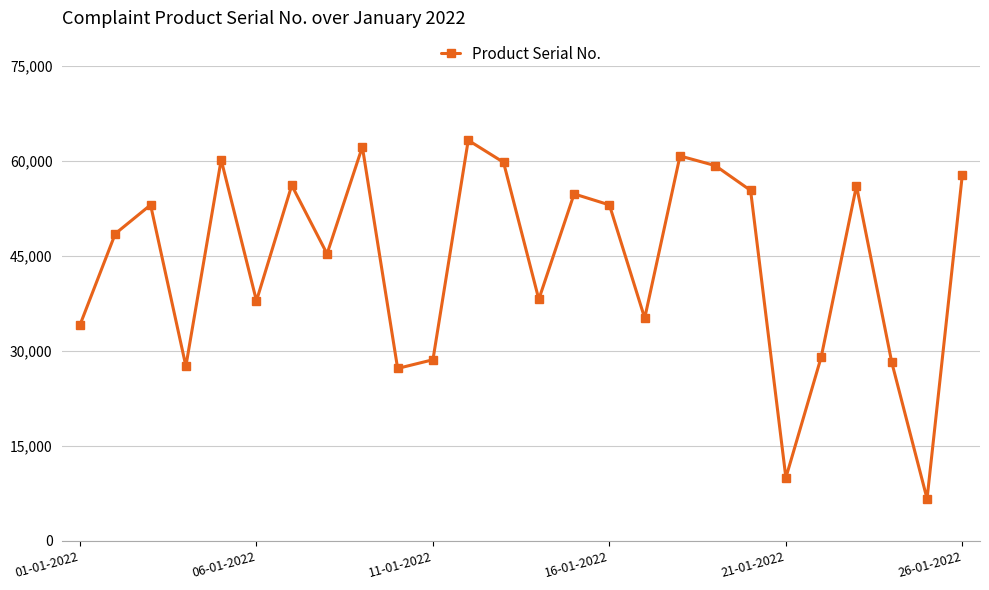

What is the value of the 13th point from the left?

59751